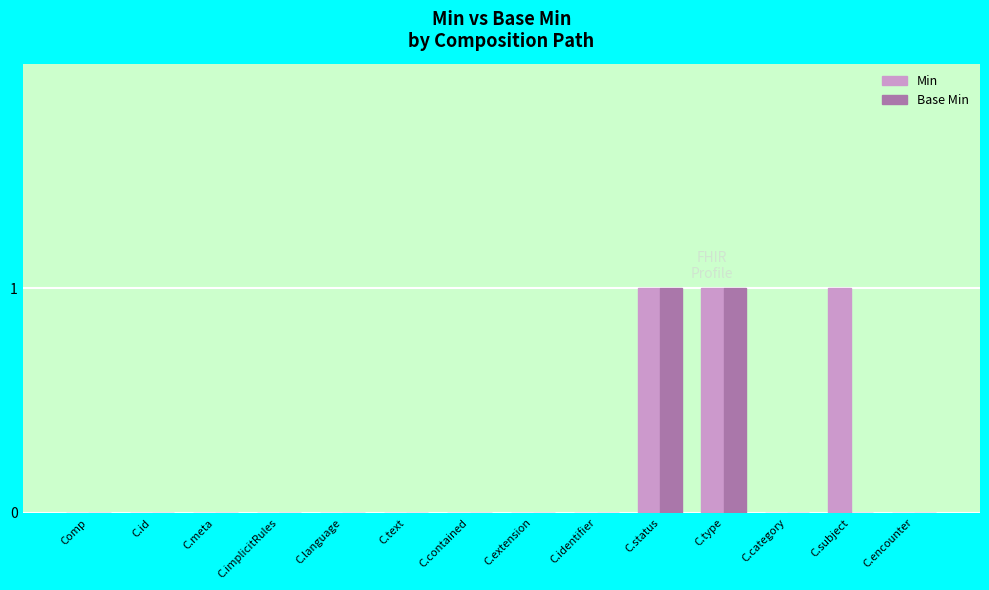

What is the sum of all Base Min values?

2